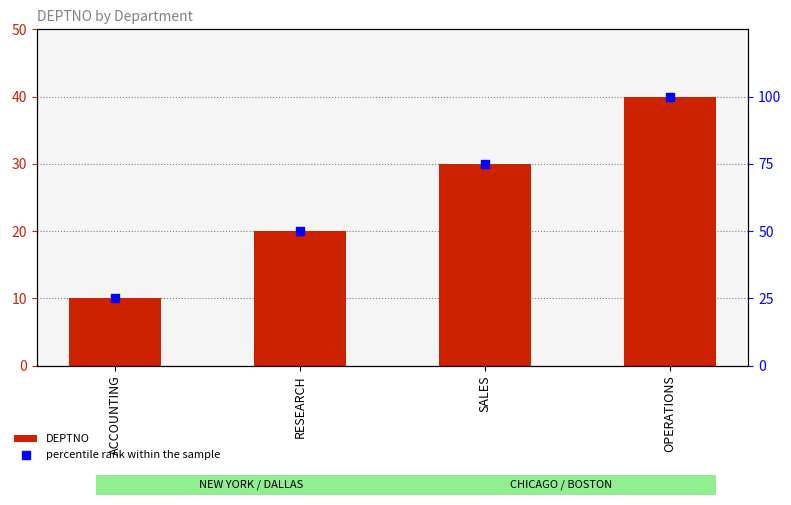

At which category is the sum across all series the highest?

OPERATIONS